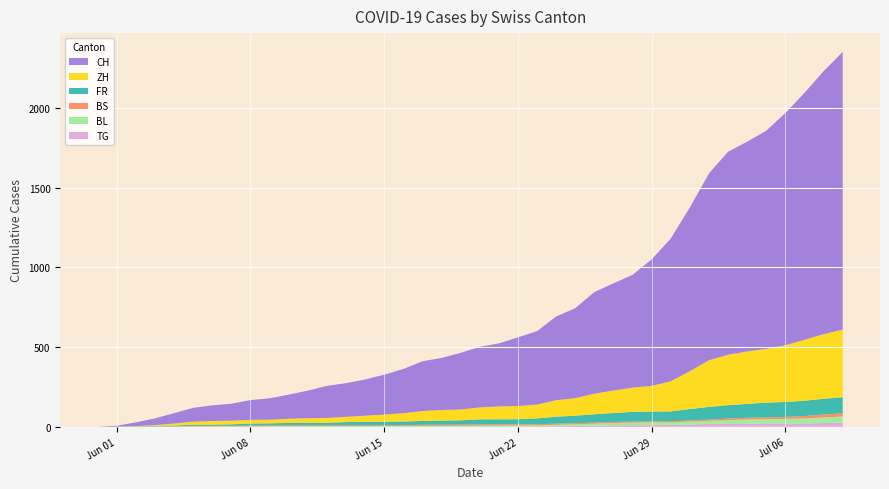

Reading right to left, extract all data points from this chart.

CH: 39=1741	38=1649	37=1548	36=1456	35=1368	34=1315	33=1273	32=1171	31=1027	30=895	29=793	28=707	27=672	26=637	25=564	24=525	23=460	22=430	21=395	20=380	19=355	18=326	17=312	16=277	15=250	14=227	13=211	12=201	11=173	10=151	9=134	8=124	7=106	6=98	5=86	4=65	3=42	2=23	1=6	0=0
ZH: 39=424	38=405	37=382	36=356	35=337	34=329	33=316	32=293	31=237	30=189	29=161	28=152	27=141	26=129	25=110	24=103	23=87	22=83	21=80	20=75	19=68	18=67	17=62	16=52	15=45	14=38	13=33	12=30	11=28	10=26	9=23	8=23	7=23	6=23	5=19	4=13	3=5	2=2	1=0	0=0
FR: 39=100	38=99	37=96	36=94	35=92	34=87	33=84	32=79	31=72	30=61	29=61	28=61	27=56	26=52	25=47	24=44	23=36	22=32	21=32	20=32	19=27	18=26	17=24	16=23	15=22	14=22	13=20	12=16	11=16	10=15	9=13	8=13	7=9	6=7	5=7	4=5	3=3	2=2	1=0	0=0
BS: 39=21	38=18	37=15	36=12	35=12	34=11	33=10	32=8	31=7	30=7	29=7	28=7	27=7	26=7	25=7	24=7	23=7	22=7	21=7	20=7	19=7	18=6	17=6	16=5	15=5	14=5	13=5	12=5	11=5	10=5	9=5	8=4	7=4	6=4	5=4	4=1	3=1	2=0	1=0	0=0
BL: 39=38	38=35	37=32	36=29	35=27	34=27	33=23	32=19	31=18	30=17	29=17	28=16	27=14	26=12	25=10	24=9	23=7	22=7	21=7	20=6	19=5	18=5	17=5	16=5	15=4	14=4	13=4	12=4	11=4	10=4	9=3	8=3	7=3	6=3	5=3	4=2	3=2	2=1	1=1	0=0
TG: 39=27	38=24	37=21	36=21	35=21	34=19	33=19	32=19	31=15	30=12	29=11	28=10	27=10	26=8	25=6	24=4	23=3	22=2	21=2	20=2	19=2	18=2	17=2	16=1	15=1	14=1	13=1	12=1	11=1	10=1	9=1	8=1	7=0	6=0	5=0	4=0	3=0	2=0	1=0	0=0